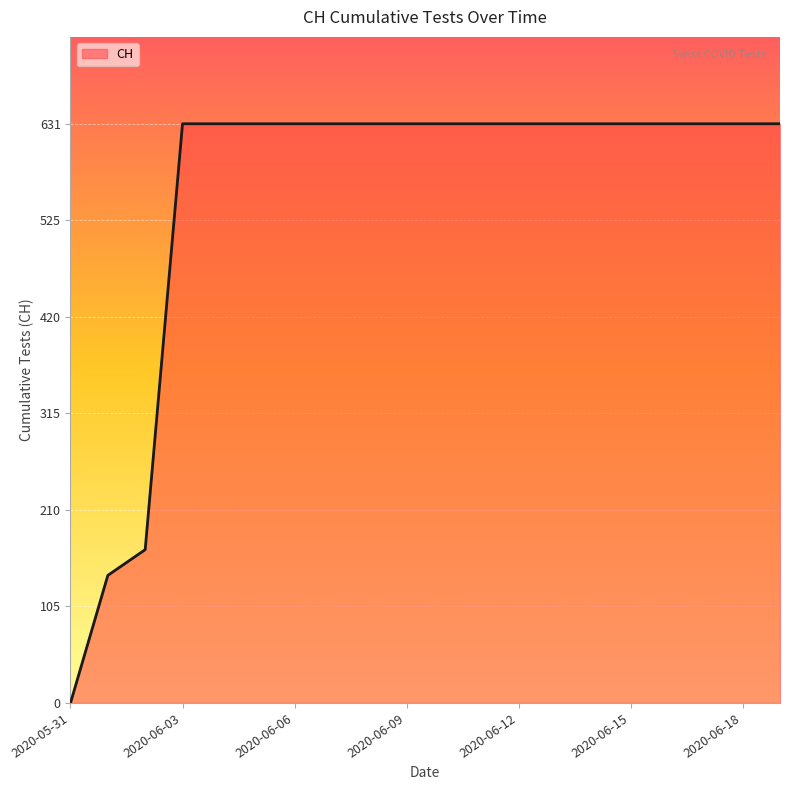

What is the difference between the maximum and minimum values?

631